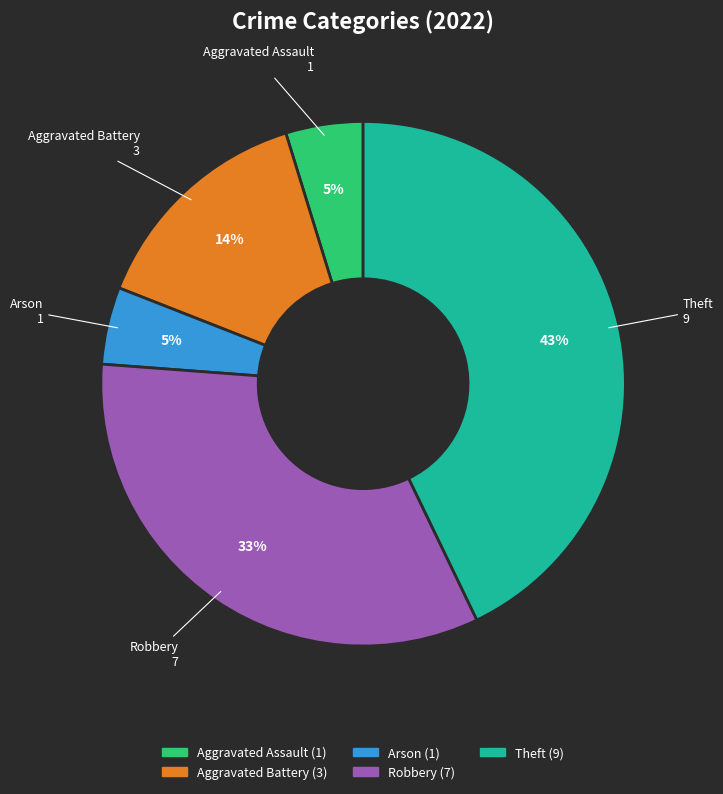

How many slices are in this pie chart?

5